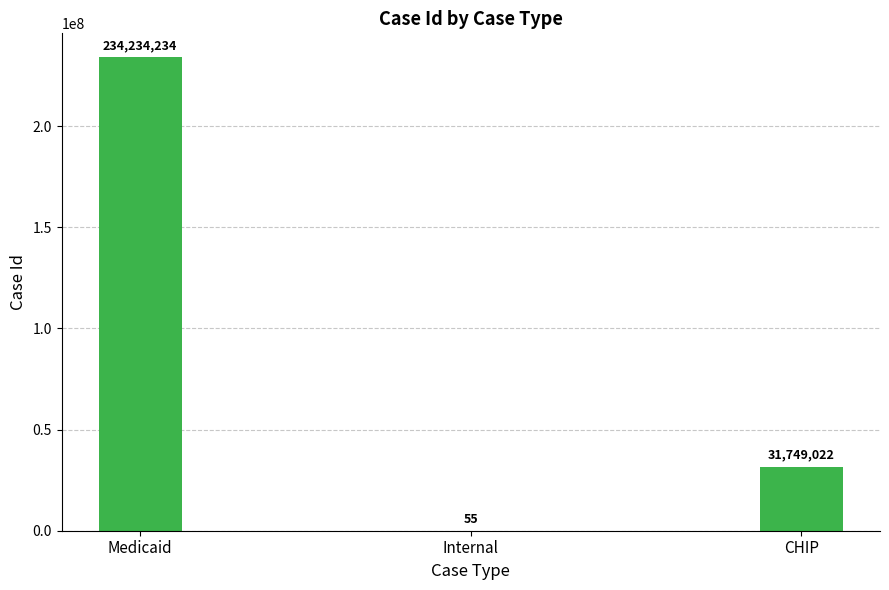

What is the average value?

88661104